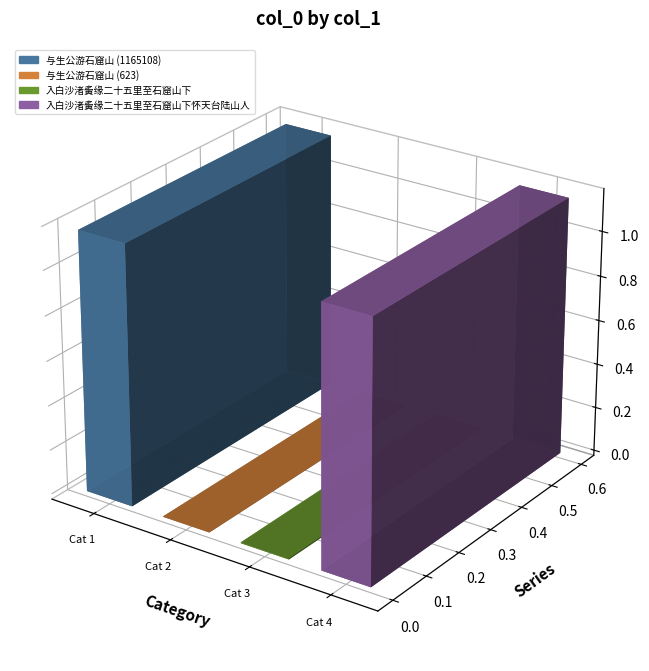

Approximately how many times larger is the value at 与生公游石窟山 (1165108) compared to 入白沙渚夤缘二十五里至石窟山下怀天台陆山人?

1.0